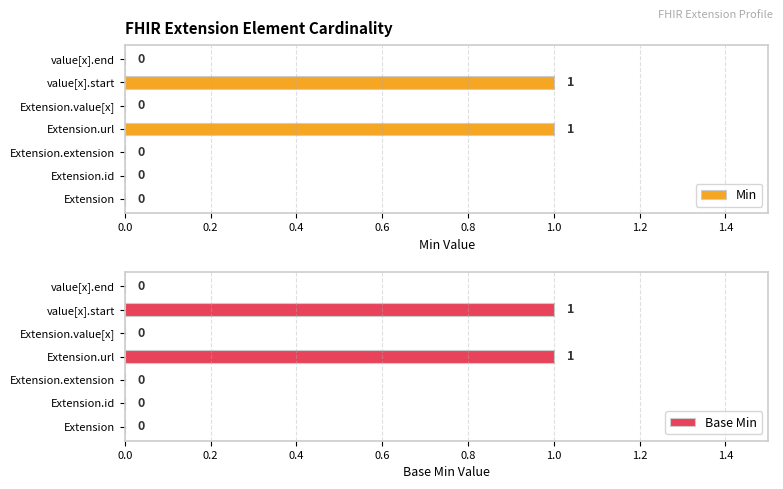

Reading right to left, transcribe all the data shown in this chart.

Min: 0	1	0	1	0	0	0
Base Min: 0	1	0	1	0	0	0